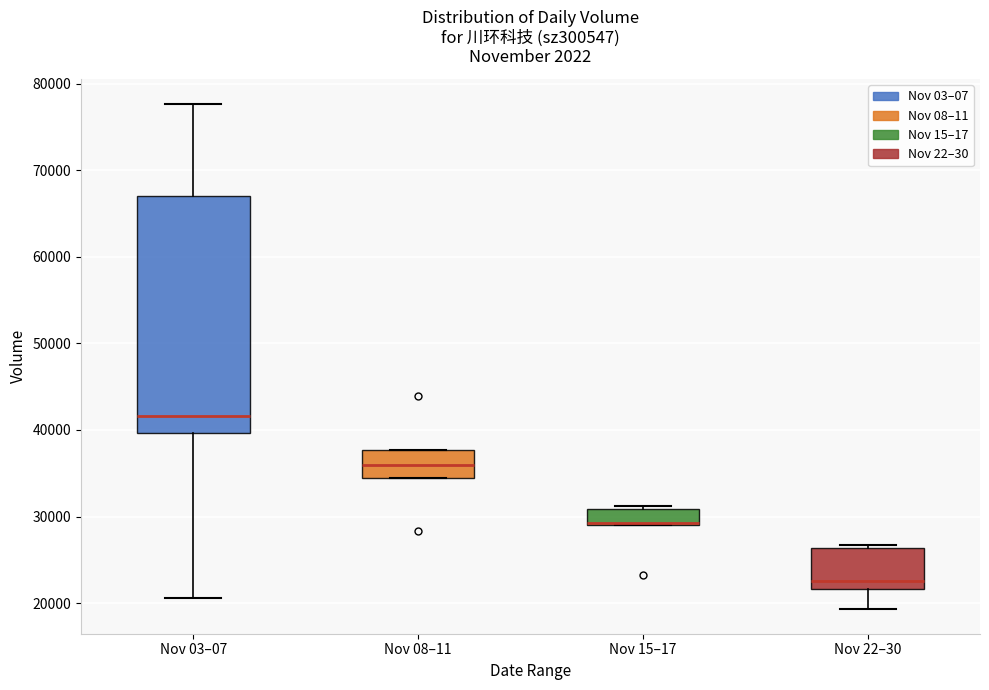

Where is the lower edge of the box for Nov 22–30 on the y-axis? The values are not printed on the chart, so give them approximately, as read against the axis.

22000